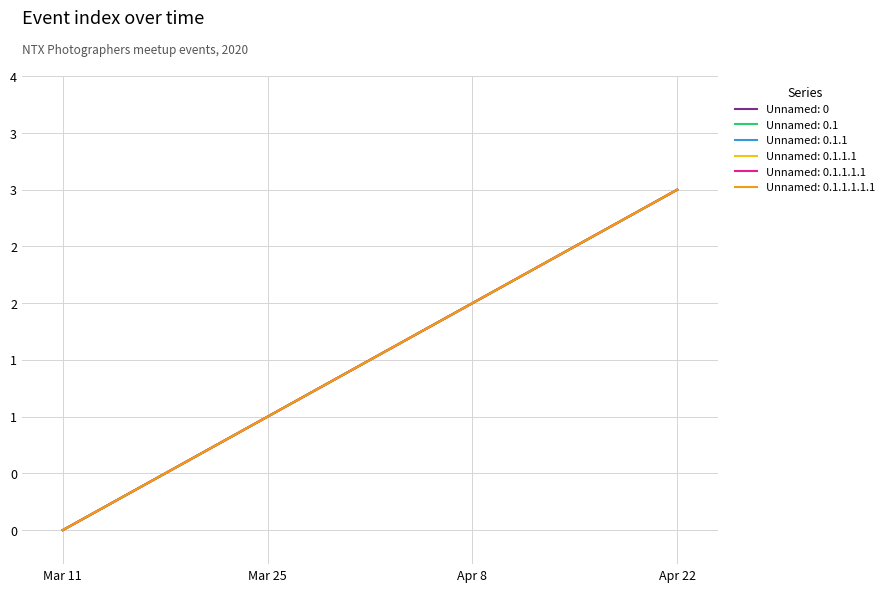

Count the Unnamed: 0 values in the range 1 to 3.

3